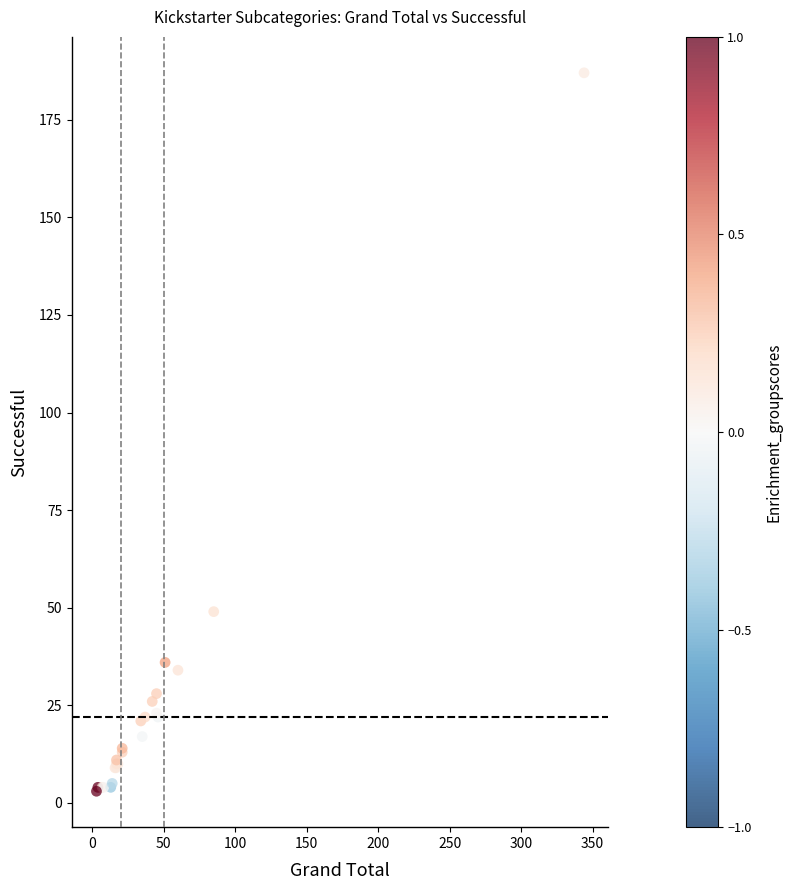

What Y value in the scatter plot is closest to 95?

49